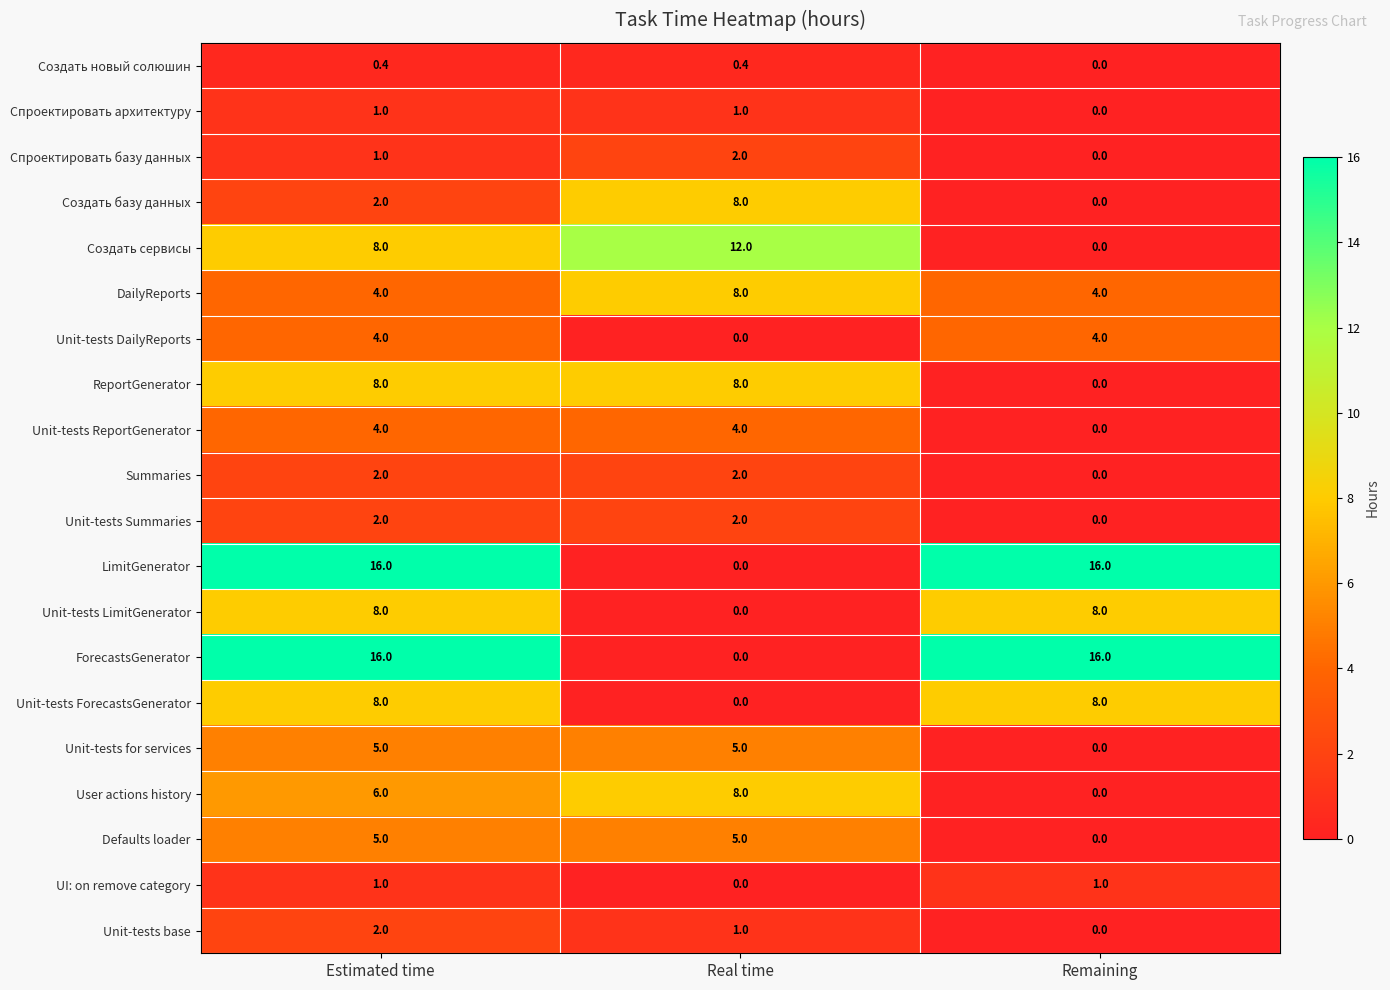

What is the sum of all Unit-tests Summaries values?

4.0